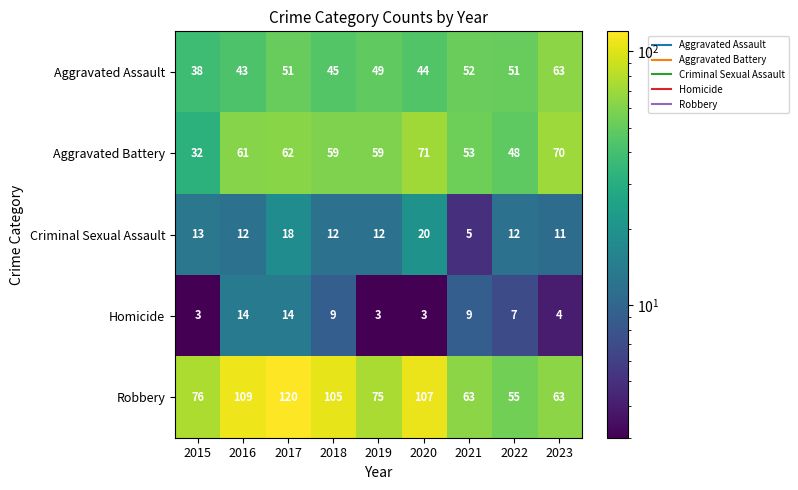

Which series has the largest total across all categories?

Robbery